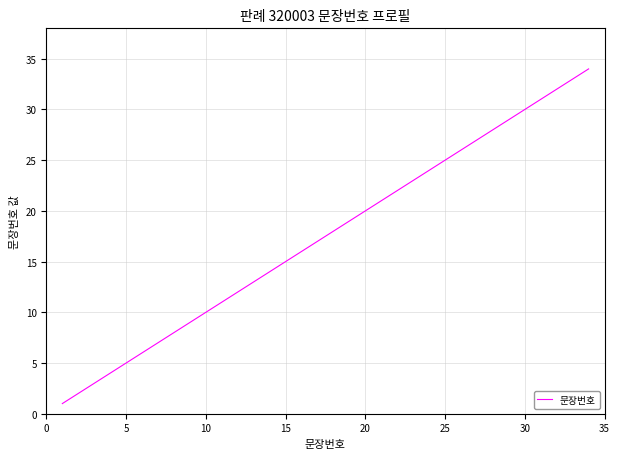

Is this an area chart (filled region under the line)?

No